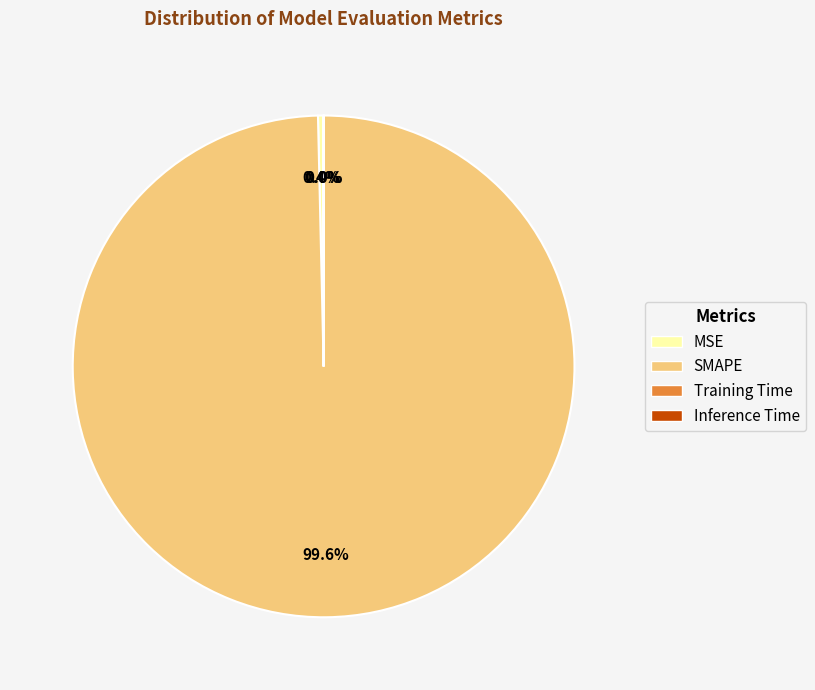

What is the largest slice in the pie chart?

SMAPE